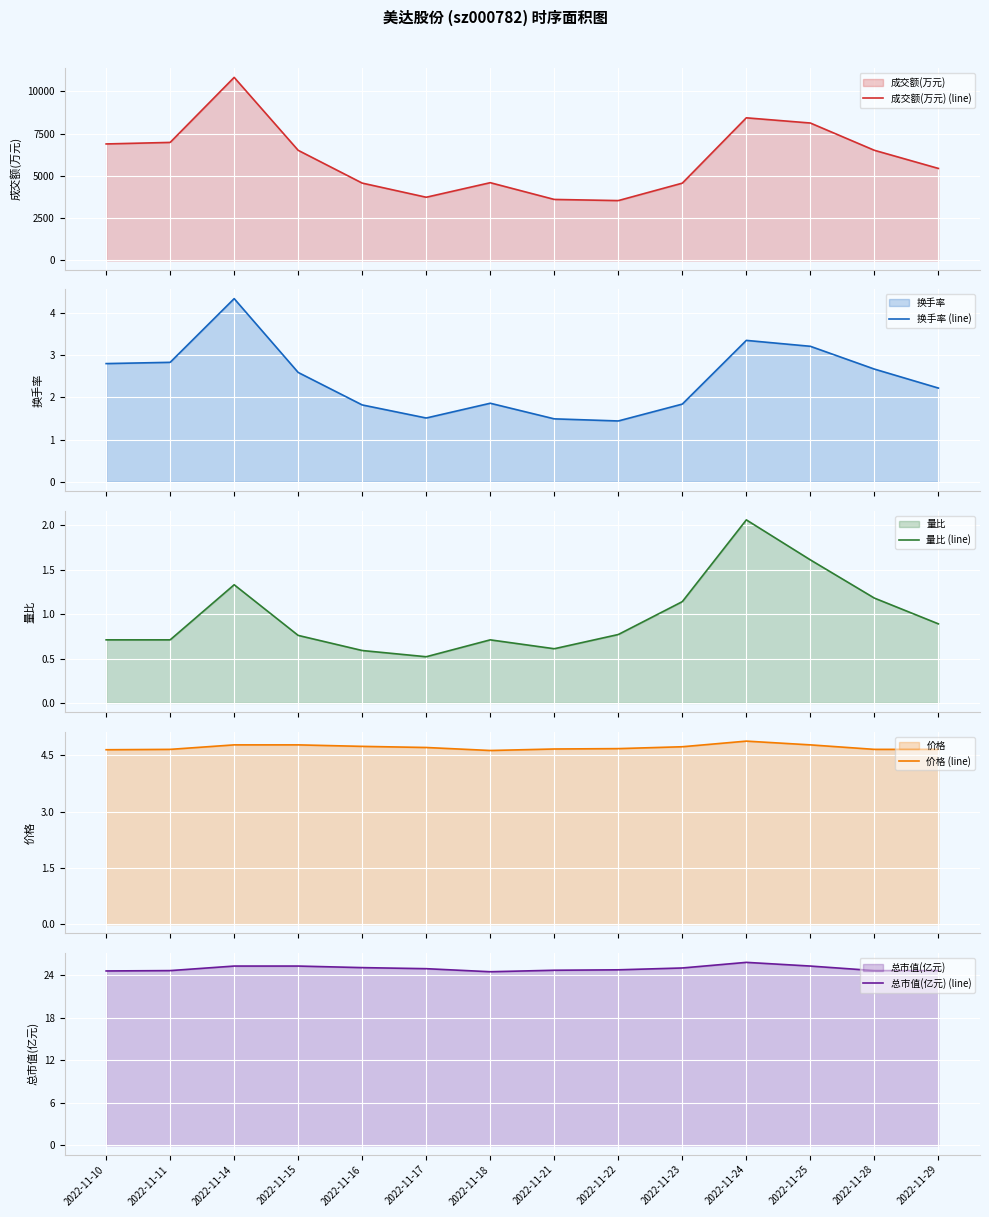

True or false: 总市值(亿元) (line) and 换手率 (line) cross at least once.

False